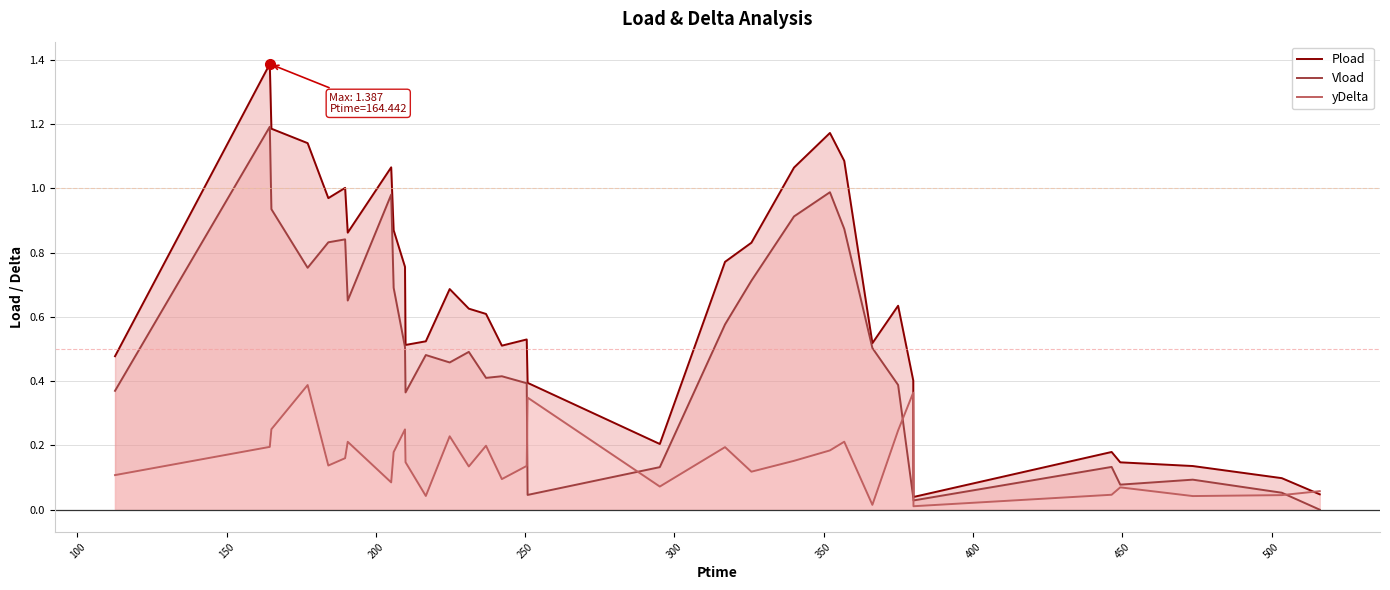

In Pload, how many points are lower than both neighbors (excluding endpoints)?

7